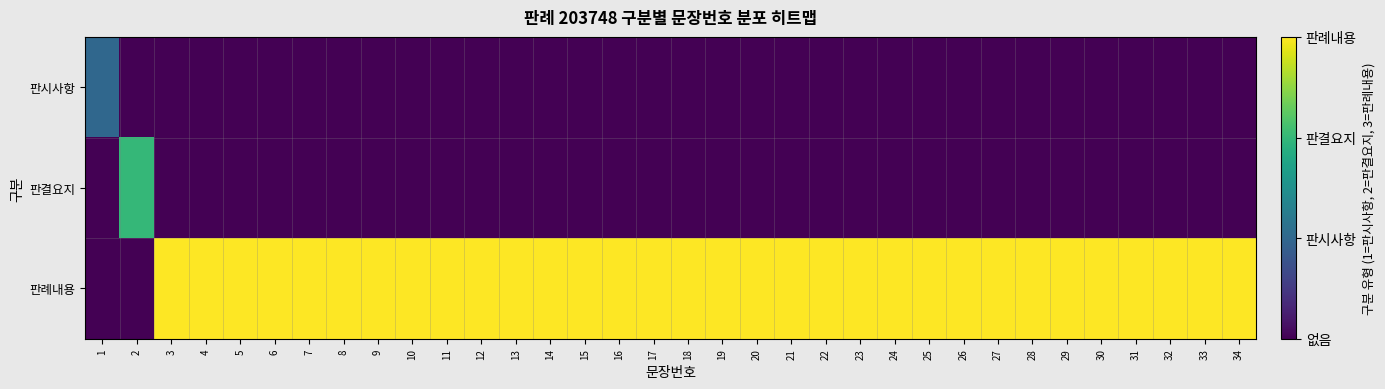

At which category does the chart reach its peak across all series?

3